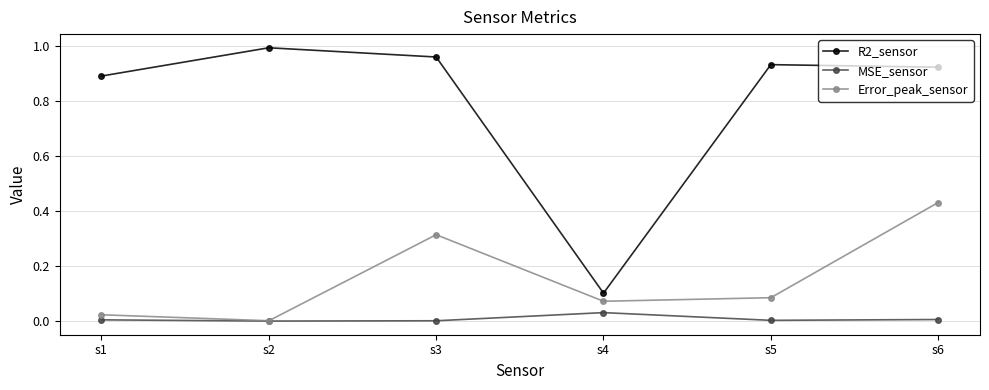

What are all the series names shown in the legend?

R2_sensor, MSE_sensor, Error_peak_sensor